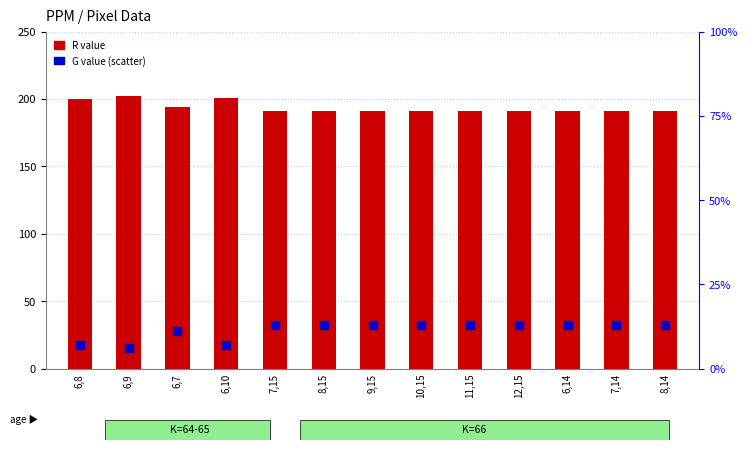

Which series has the largest total across all categories?

R value